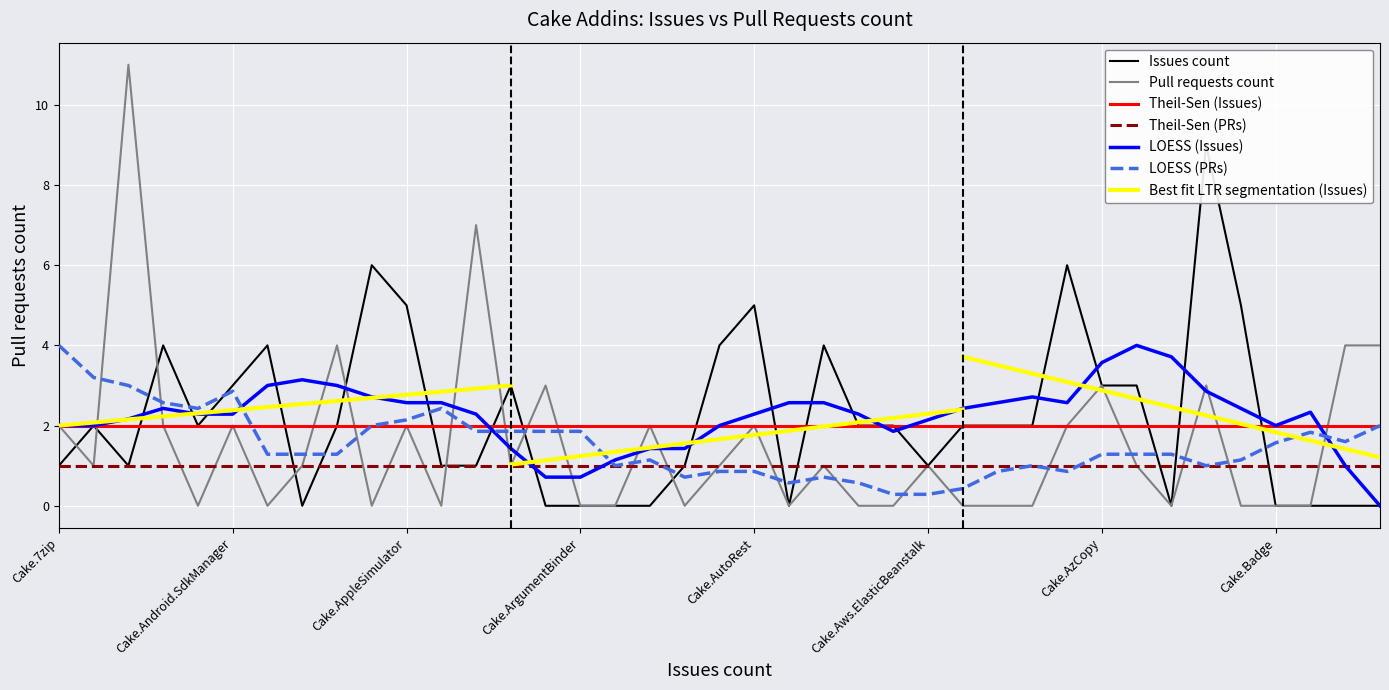

True or false: Pull requests count and Issues count cross at least once.

True